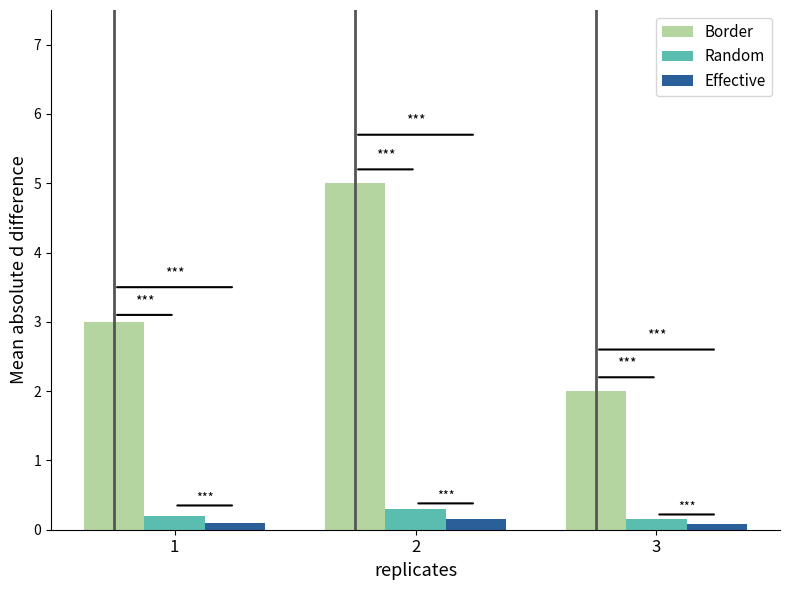

What are all the series names shown in the legend?

Border, Random, Effective